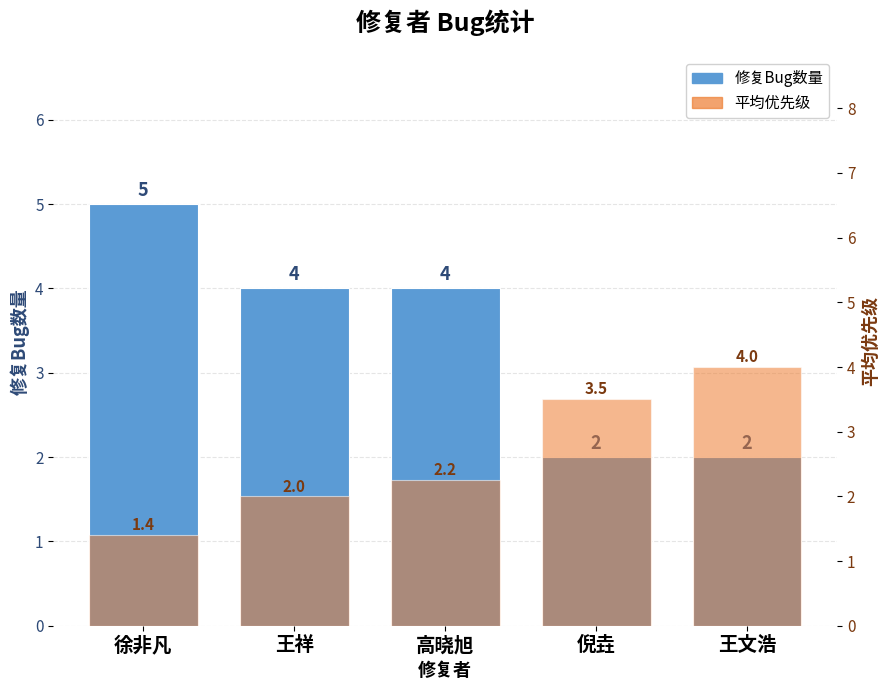

List the series in order of their overall mean, lowest first.

平均优先级, 修复Bug数量